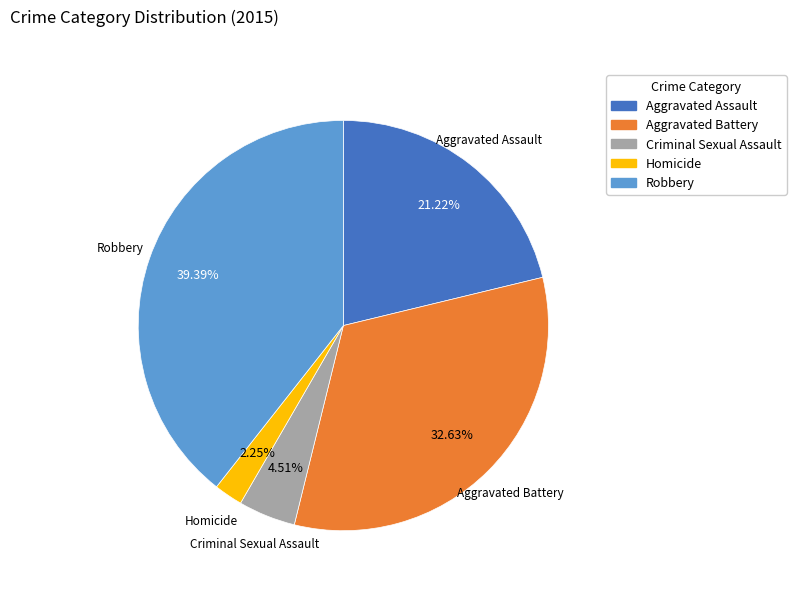

How many slices are in this pie chart?

5